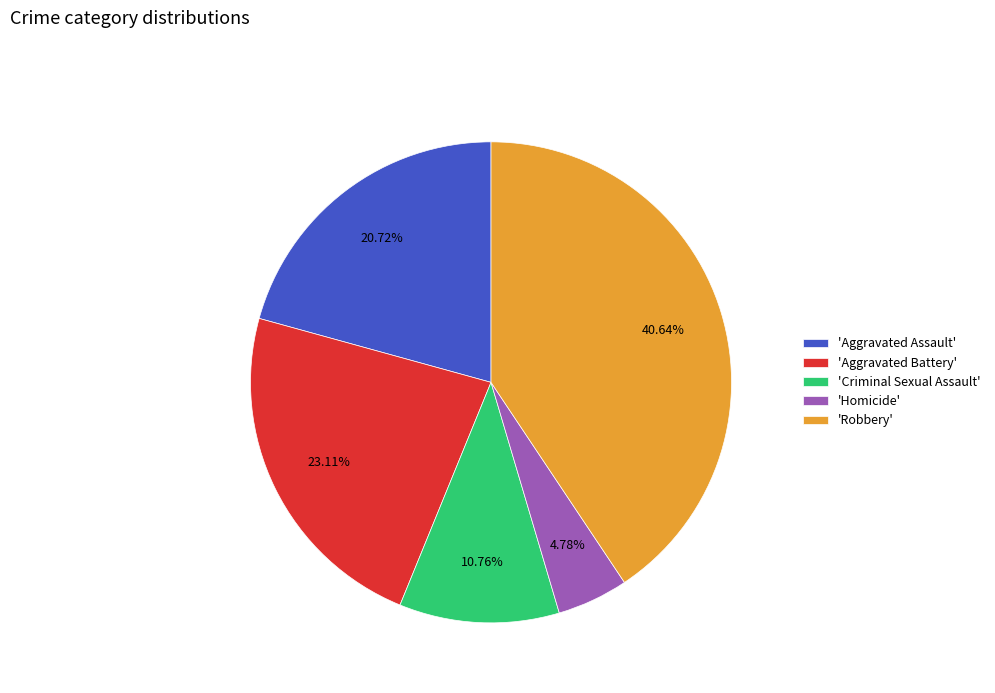

Is the sum of 'Robbery' and 'Criminal Sexual Assault' greater than half?

Yes